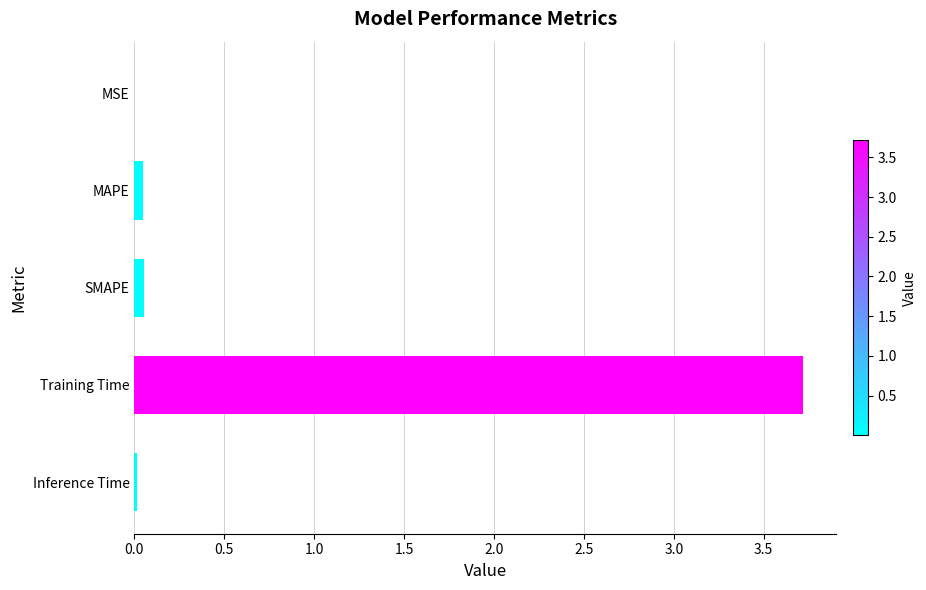

What is the sum of all values?

3.8